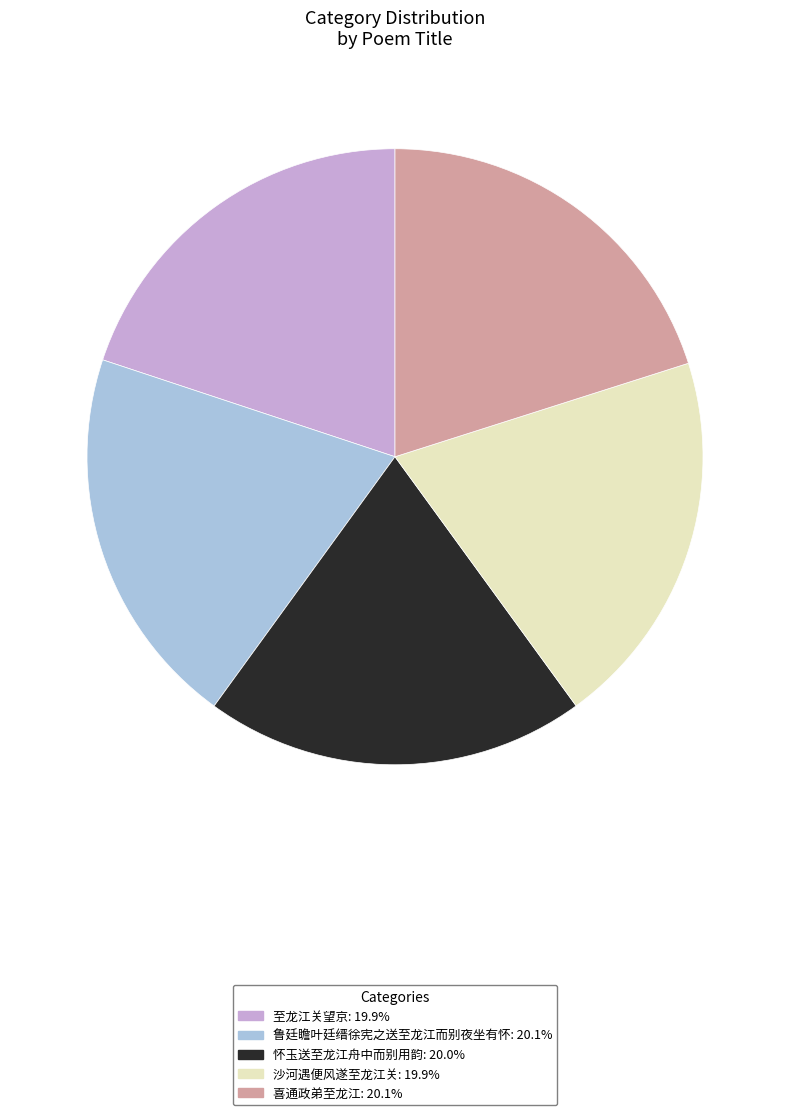

Is it true that 沙河遇便风遂至龙江关 is 20% of the pie?

True